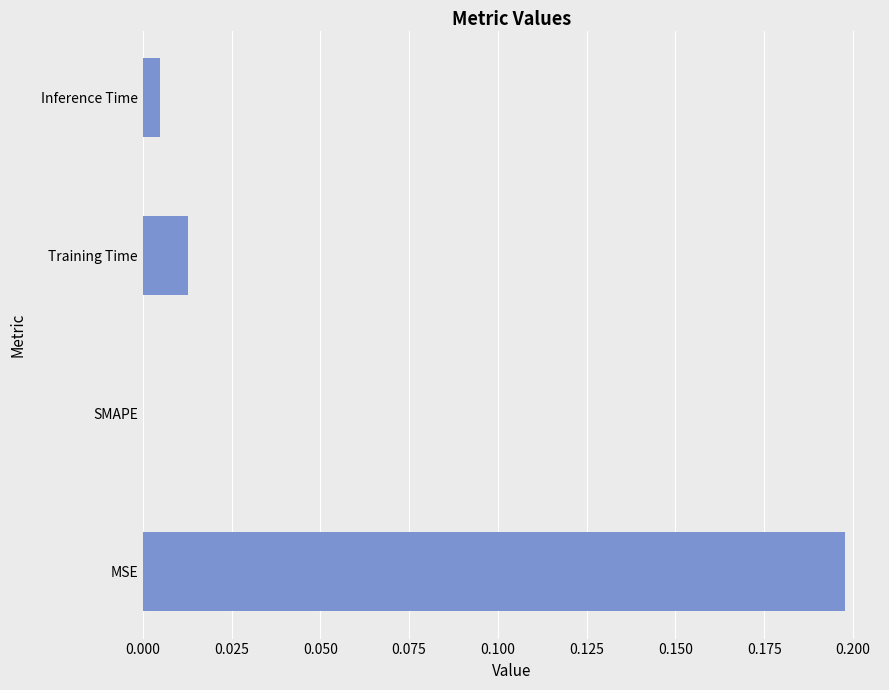

Which category has the highest value across all series?

MSE